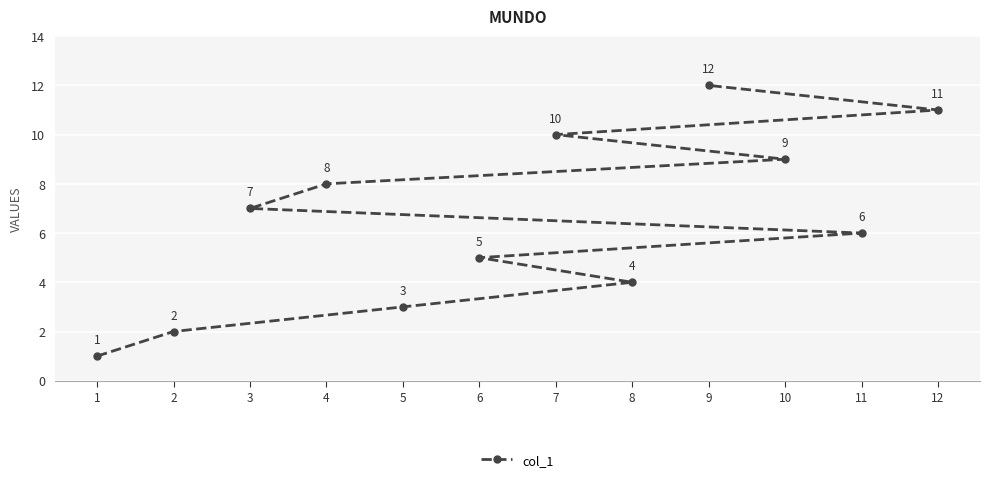

What is the value of the 5th point from the left?

3